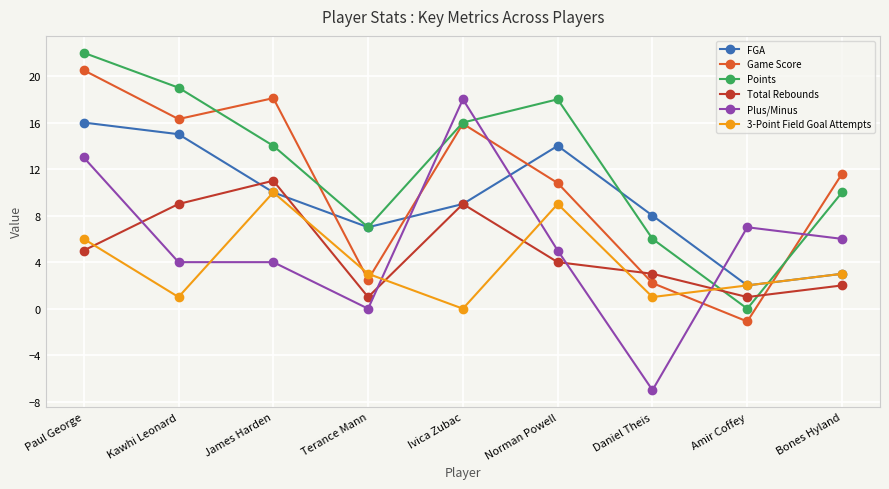

How many positive values does the Game Score series have?

8